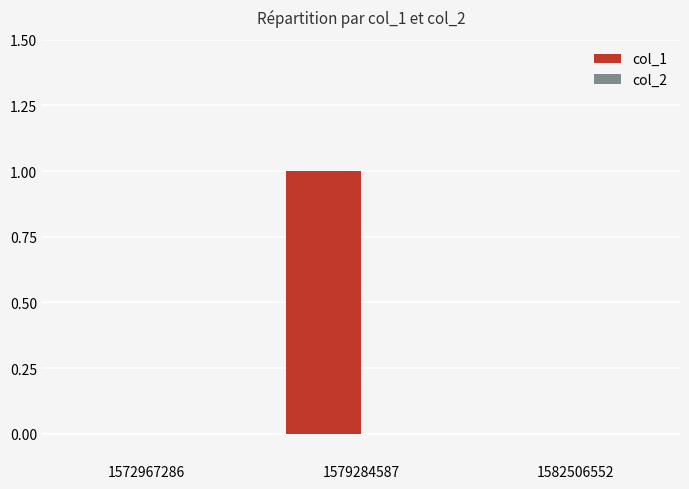

Reading left to right, list all the values displayed in this chart.

1572967286=0	1579284587=1	1582506552=0